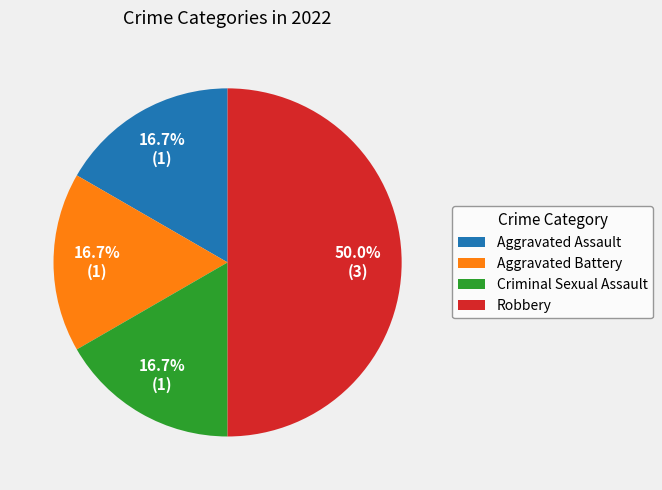

Is Aggravated Assault the majority of the pie?

No